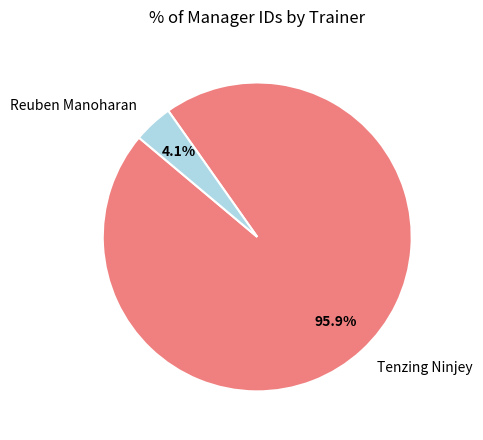

What percentage is the Reuben Manoharan slice, to the nearest percent?

4%